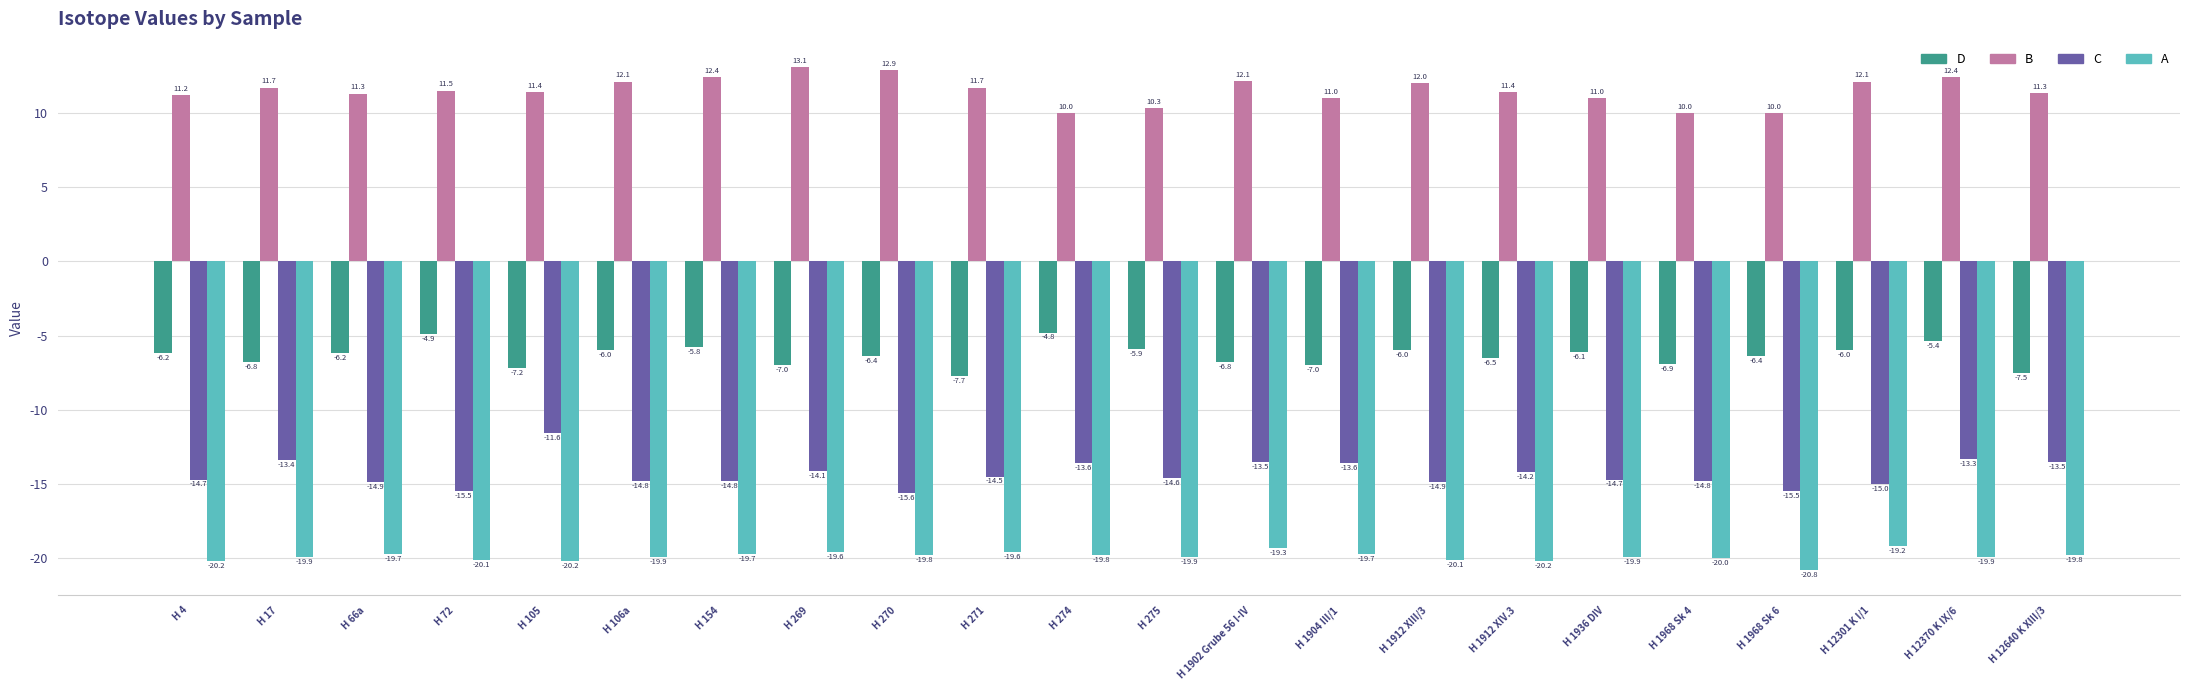

Rank the series by their maximum value, from highest to lowest.

B, D, C, A